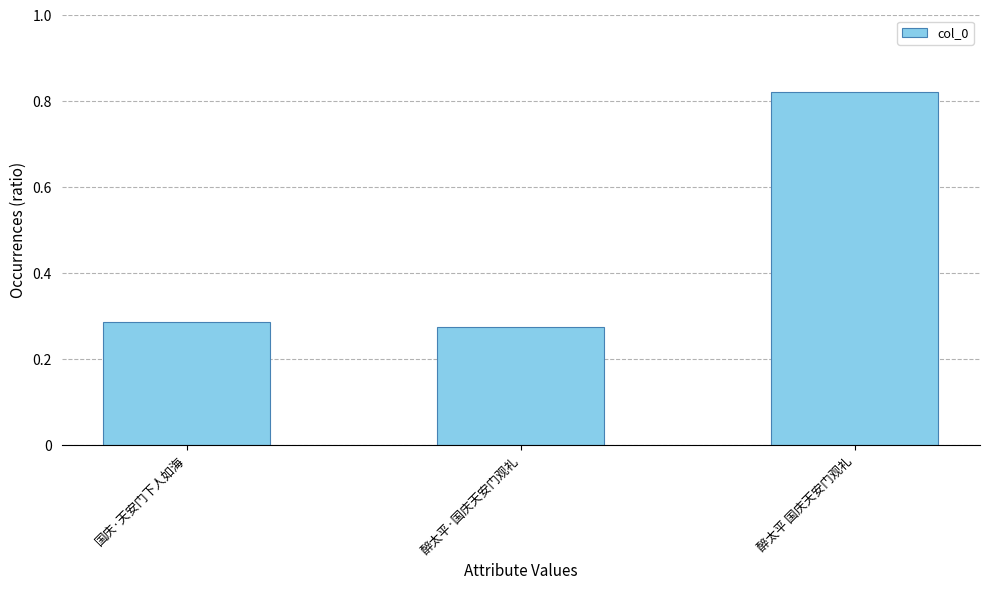

What is the approximate value at 醉太平·国庆天安门观礼, to the nearest 100?

275600